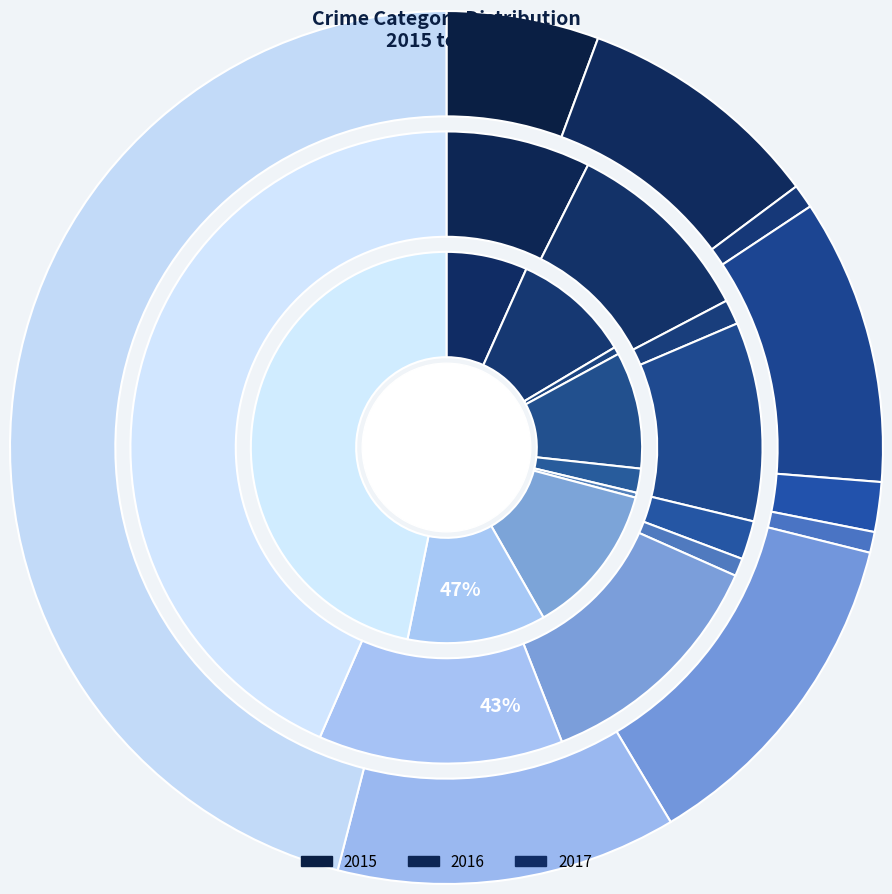

Is there any slice that represents more than half of the pie?

No